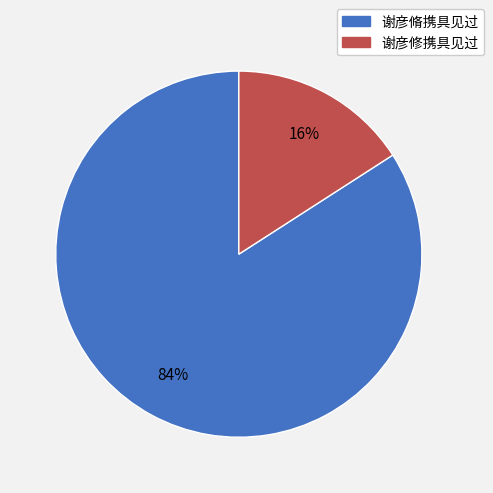

Which slice represents more than half of the pie?

谢彦脩携具见过